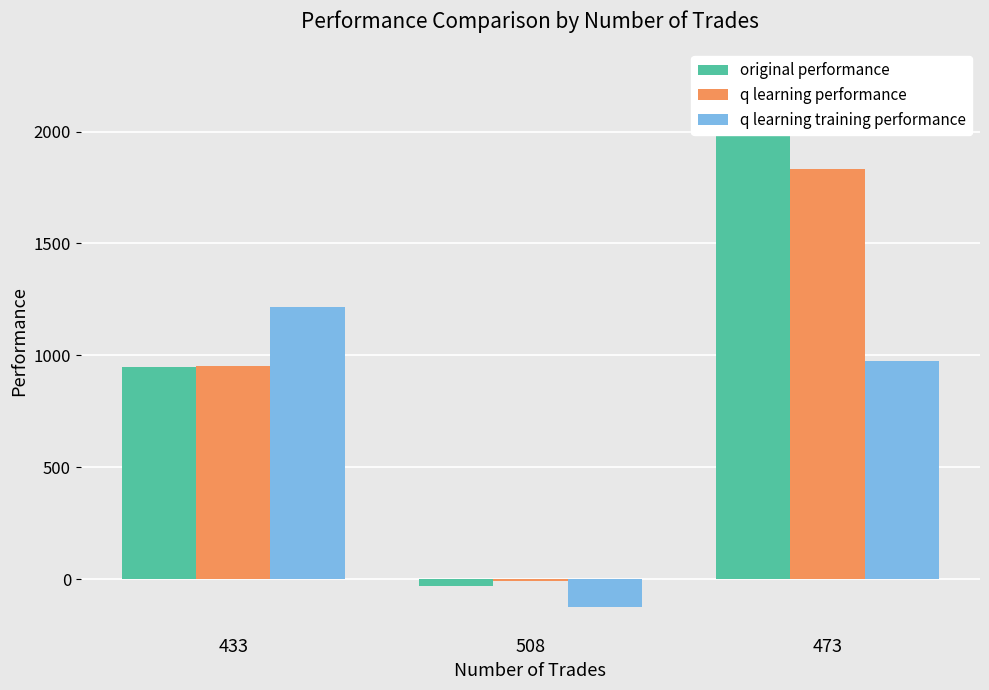

What is the label of the 3rd bar from the left?

473